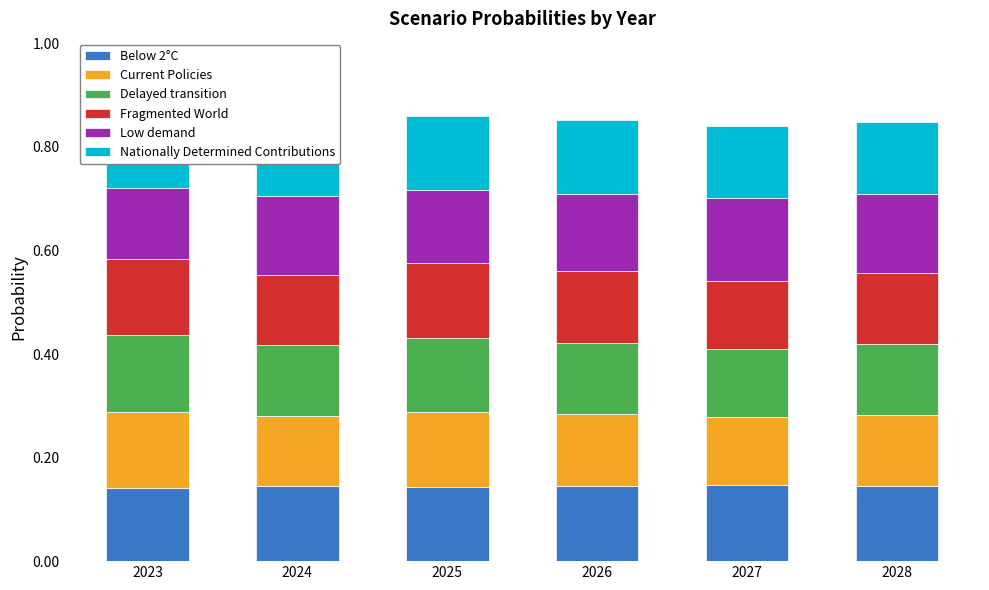

At which category is the sum across all series the highest?

2023